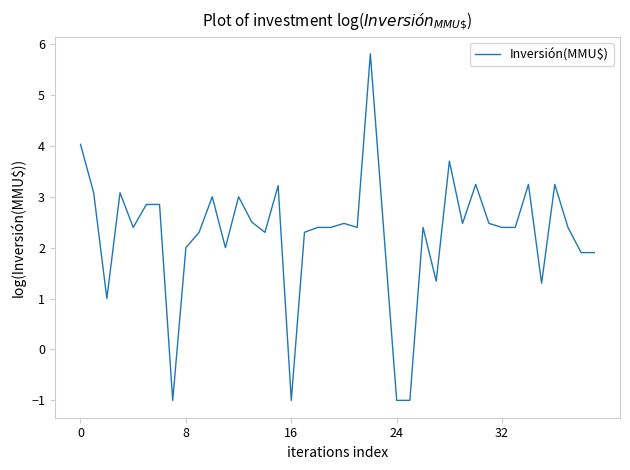

What is the maximum value shown in the chart?

5.8